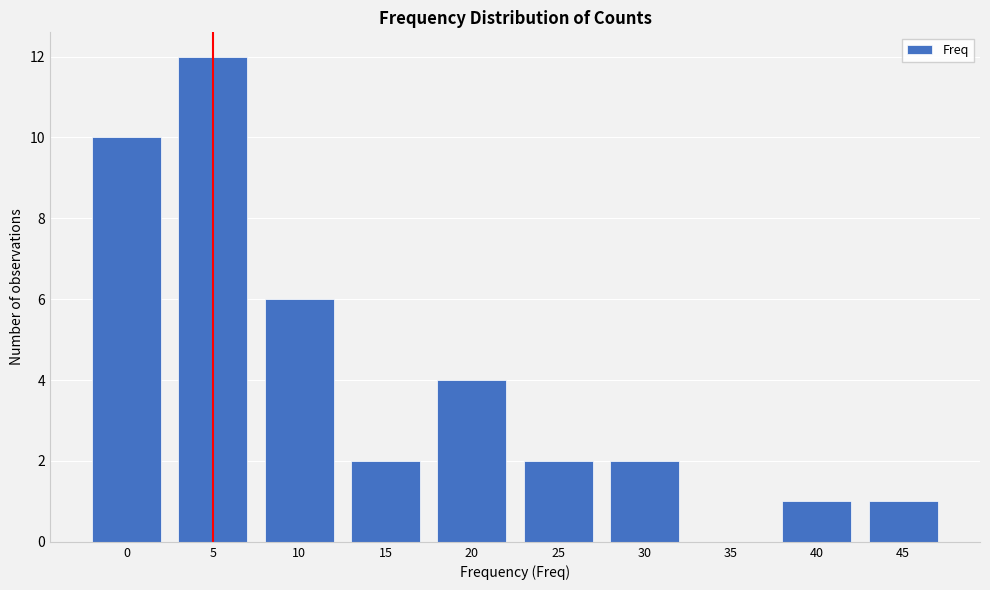

Reading left to right, list all the values displayed in this chart.

0=10	5=12	10=6	15=2	20=4	25=2	30=2	35=0	40=1	45=1